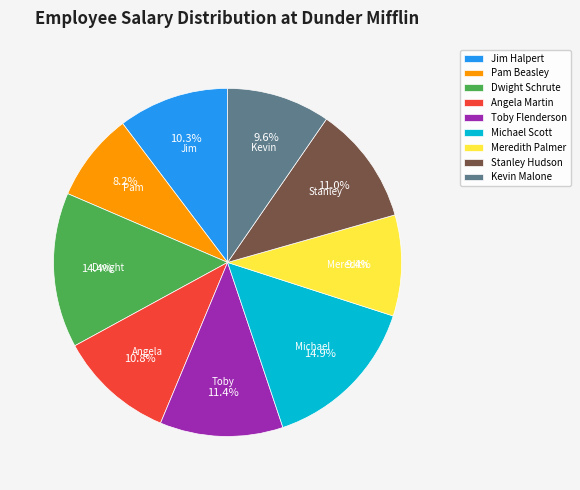

What is the smallest slice in the pie chart?

Pam Beasley